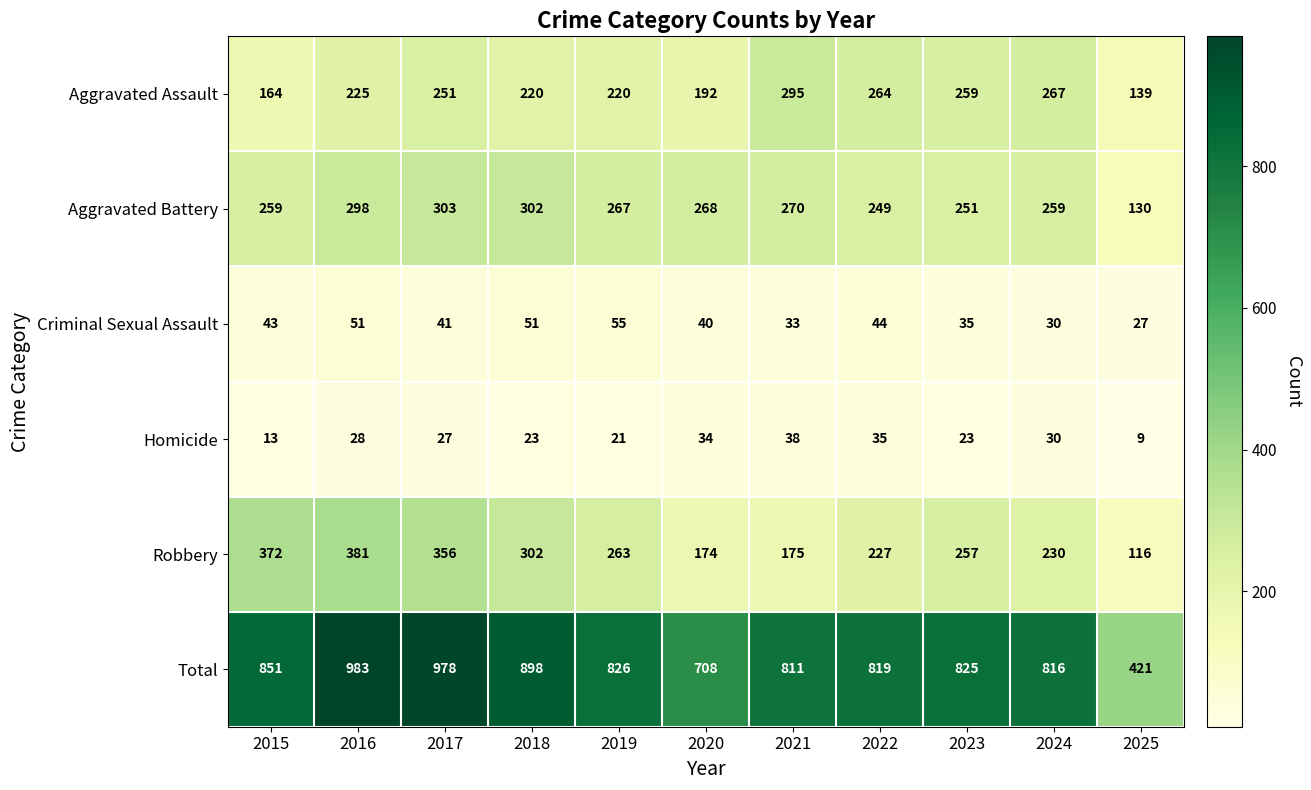

What is the average value of the Aggravated Assault series?

227